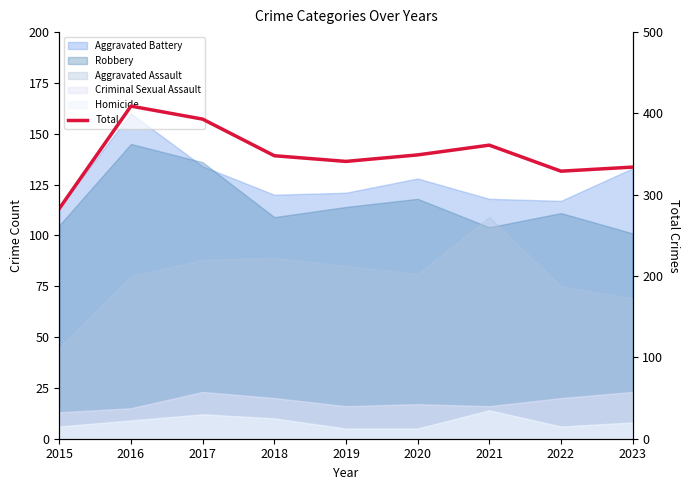

Reading left to right, what are all the values shown in this chart?

2015=283	2016=409	2017=393	2018=348	2019=341	2020=349	2021=361	2022=329	2023=334